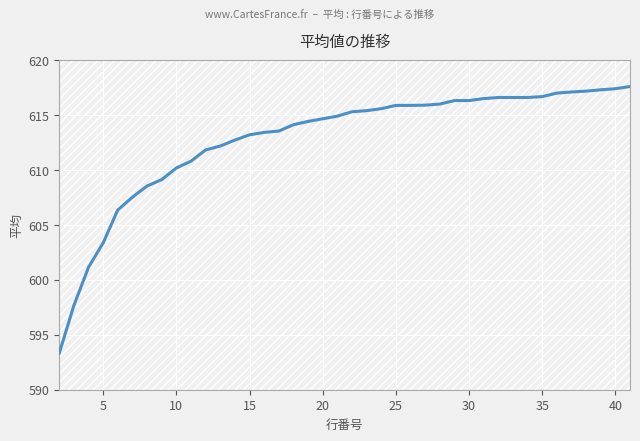

Is it true that the value at 30 is 269.3?

False